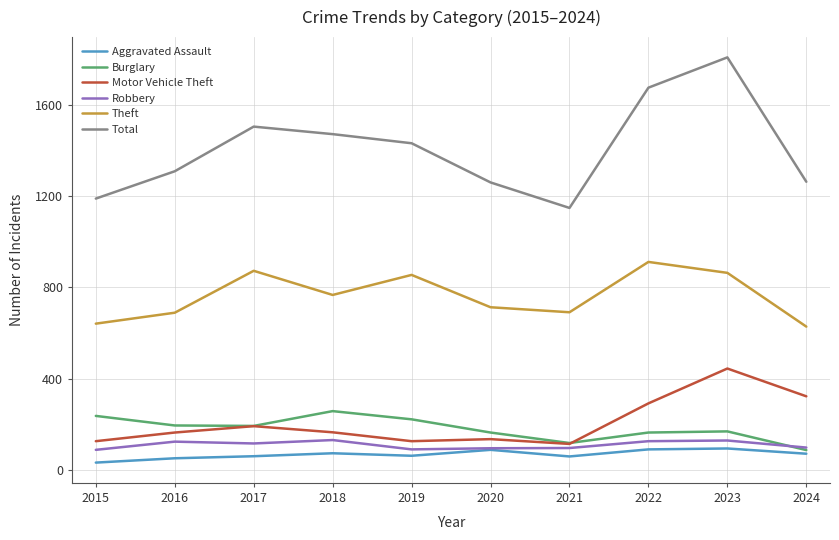

At which category is the sum across all series the highest?

2023